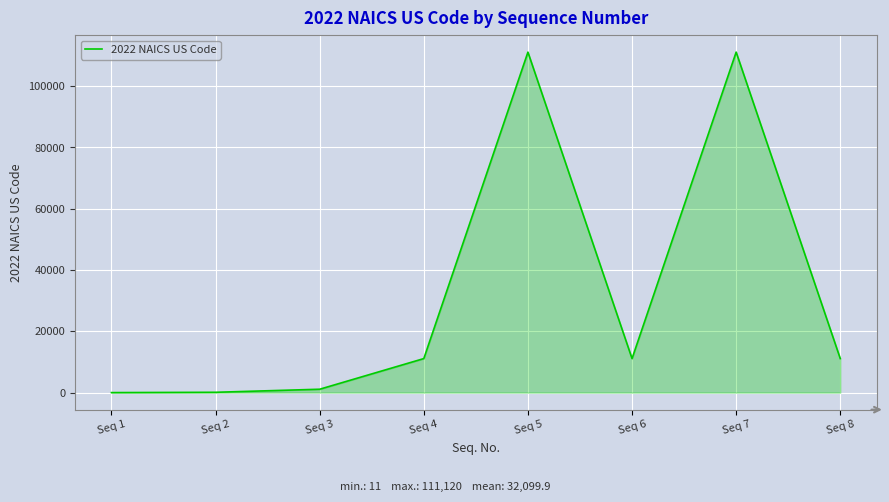

How many series are shown in this chart?

1